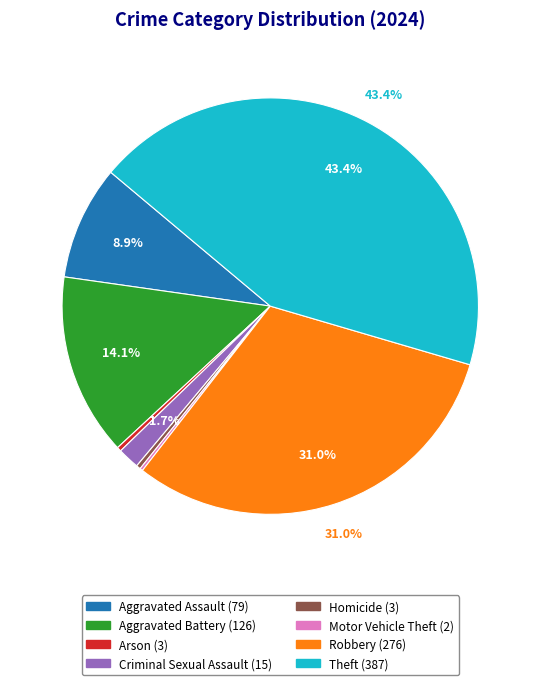

Does any single category account for the majority?

No